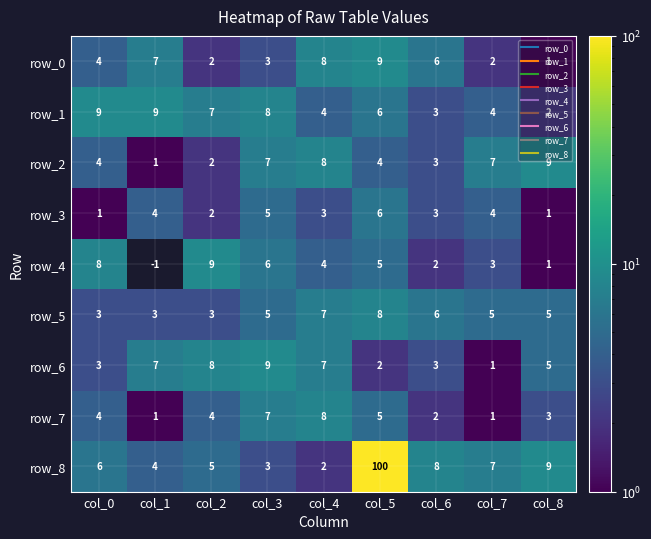

What is the difference between the highest and lowest values at col_5?

98